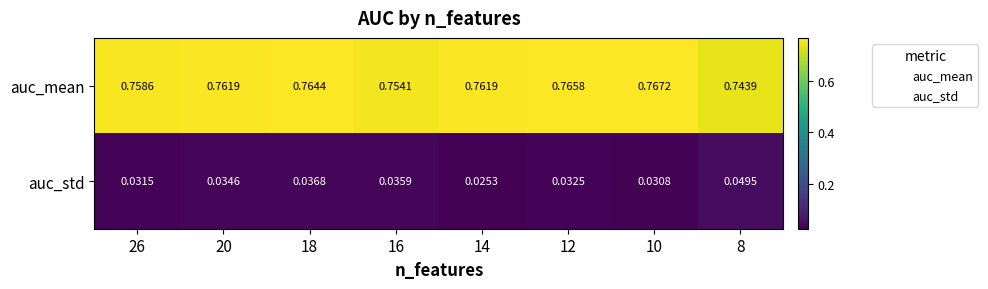

Rank the series by their maximum value, from highest to lowest.

auc_mean, auc_std